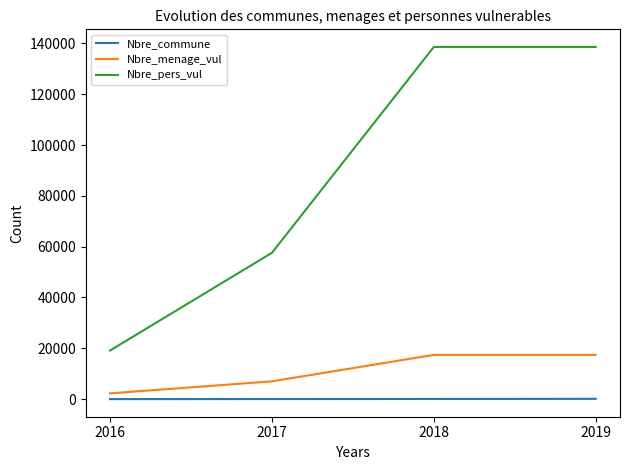

True or false: Nbre_pers_vul and Nbre_commune intersect in this chart.

False